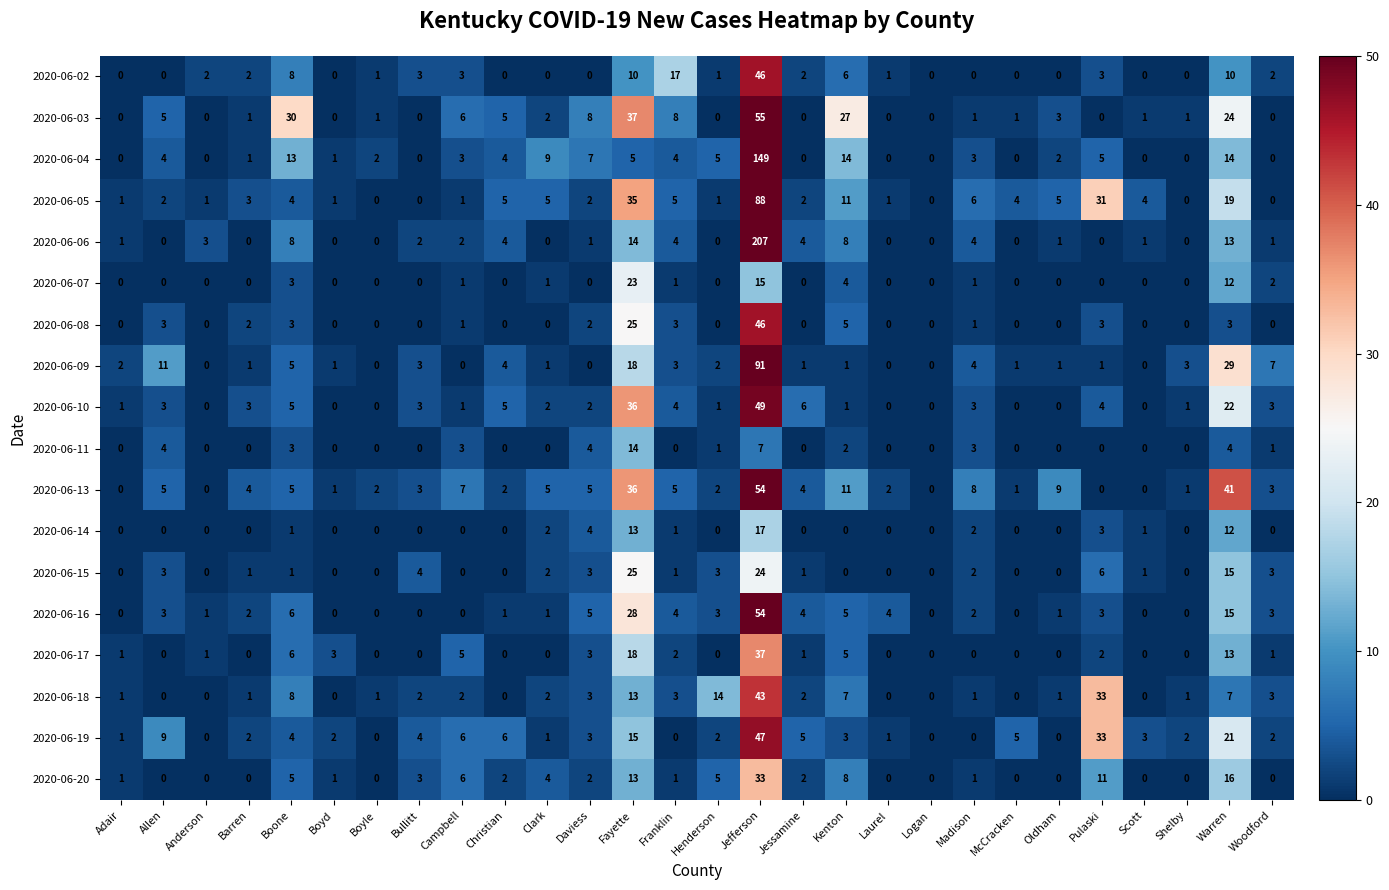

At which label does 2020-06-18 first exceed 2?

Boone